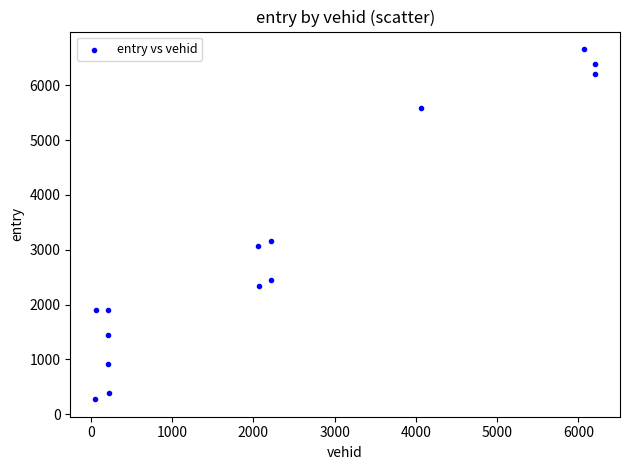

What is the range of Y values (max minus min)?

6390.0